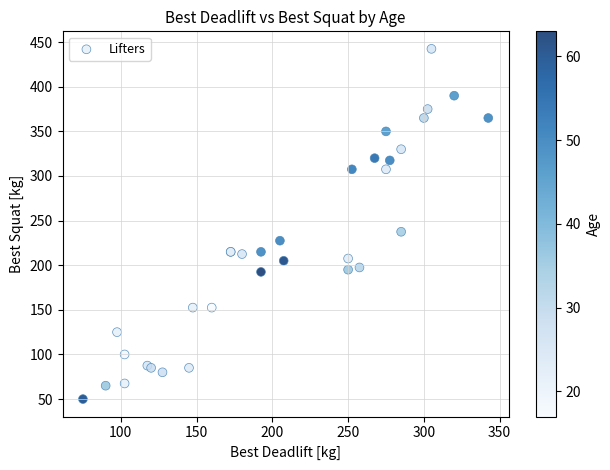

What Y value in the scatter plot is closest to 246?

237.5